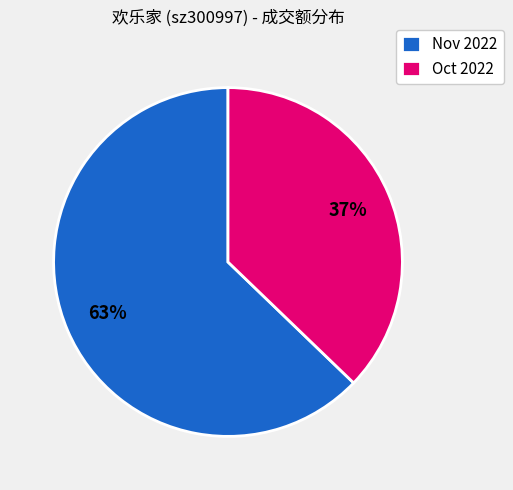

Do Oct 2022 and Nov 2022 together represent more than half of the pie?

Yes